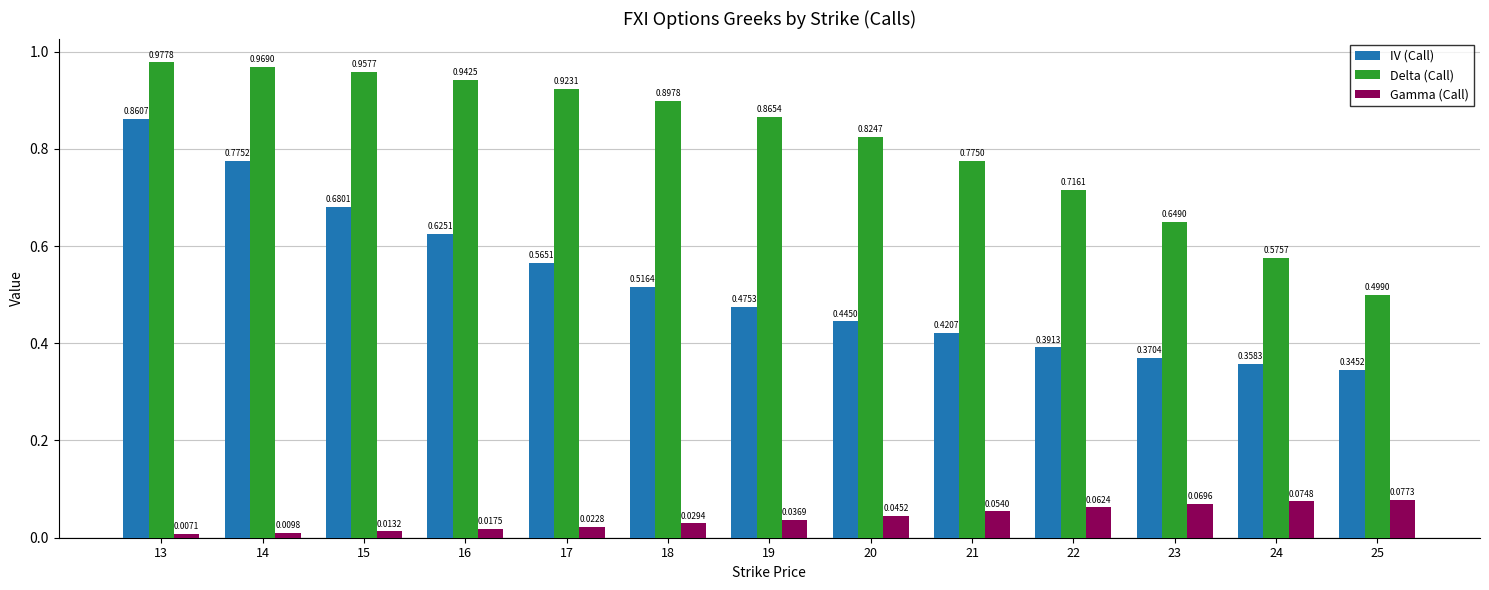

At which label is Gamma (Call) closest to 0?

13